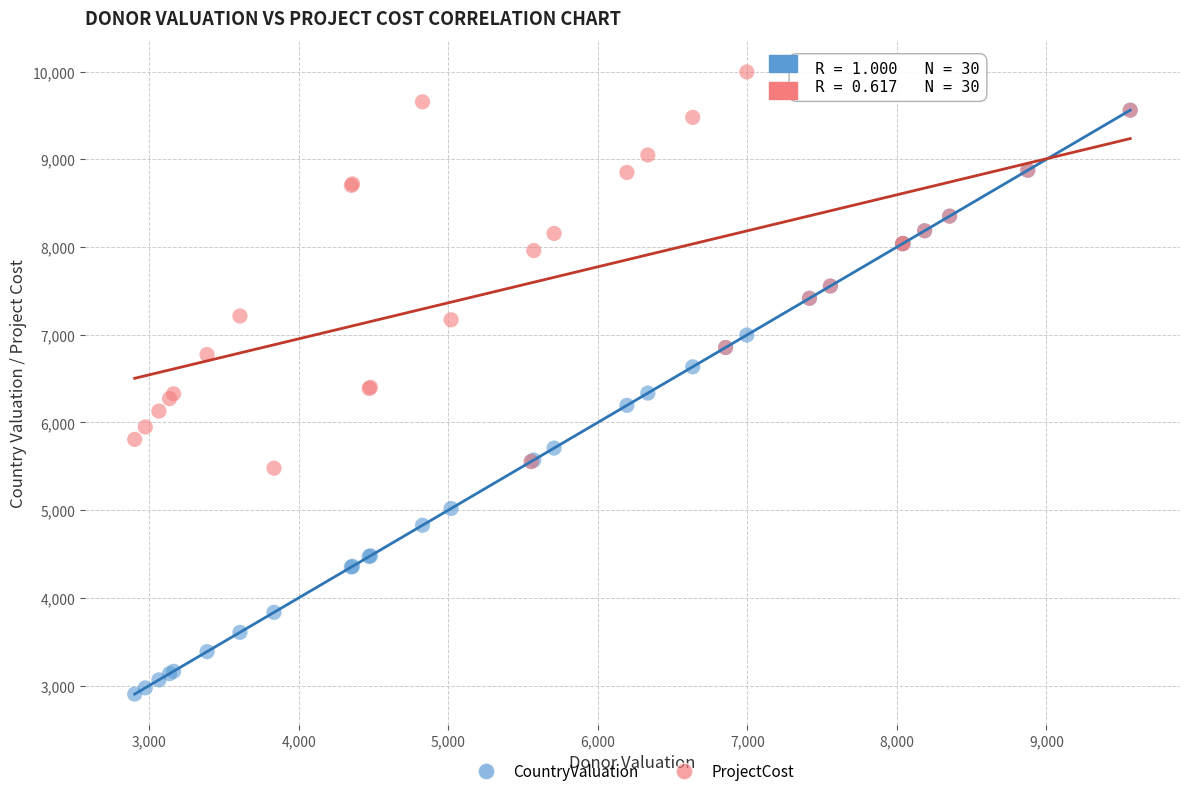

Which series reaches the minimum Y coordinate?

CountryValuation